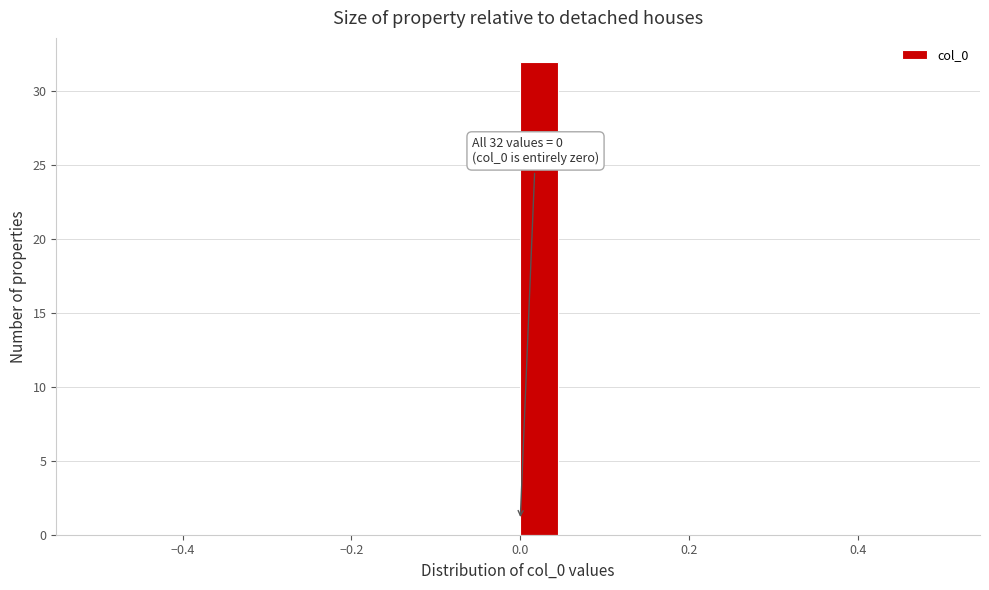

Around what value on the x-axis is the tallest bar? Give the approximate position of its centre, as read against the axis.

0.02